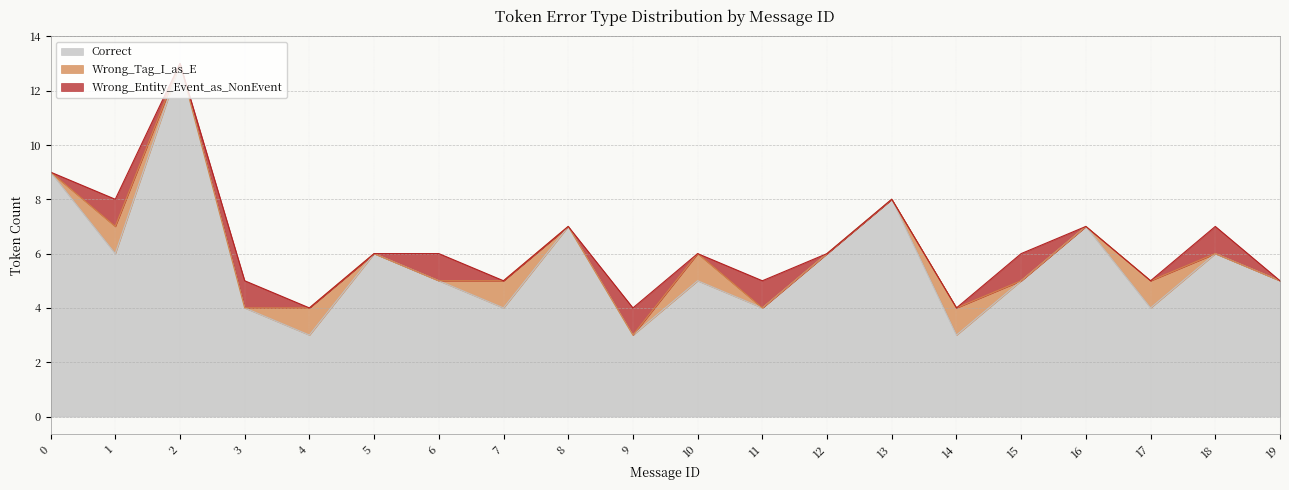

True or false: Wrong_Entity_Event_as_NonEvent and Correct cross at least once.

False